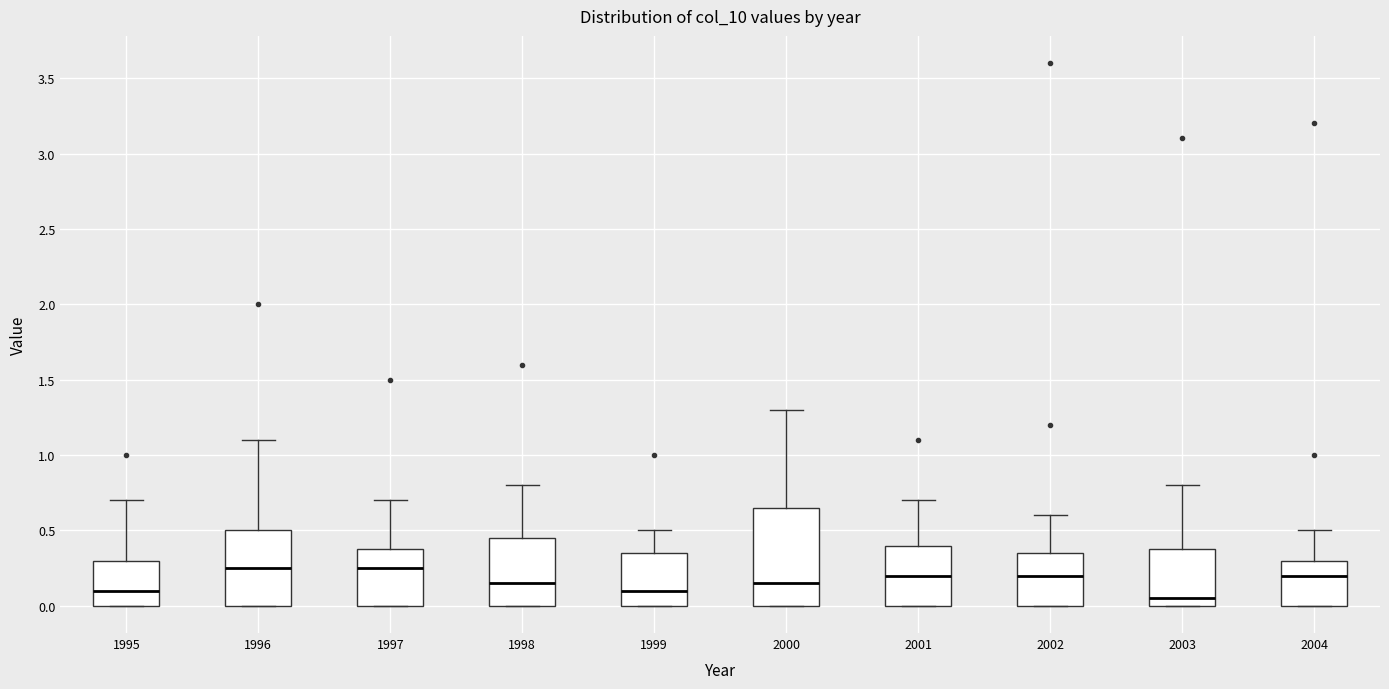

Comparing the boxes themselves (not the whiskers), which one is the tallest?

2000